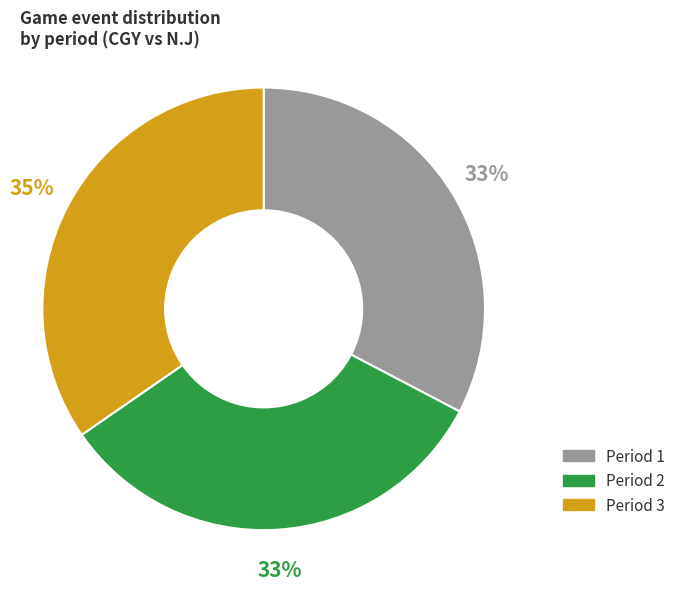

Is it true that Period 3 is 35% of the pie?

True